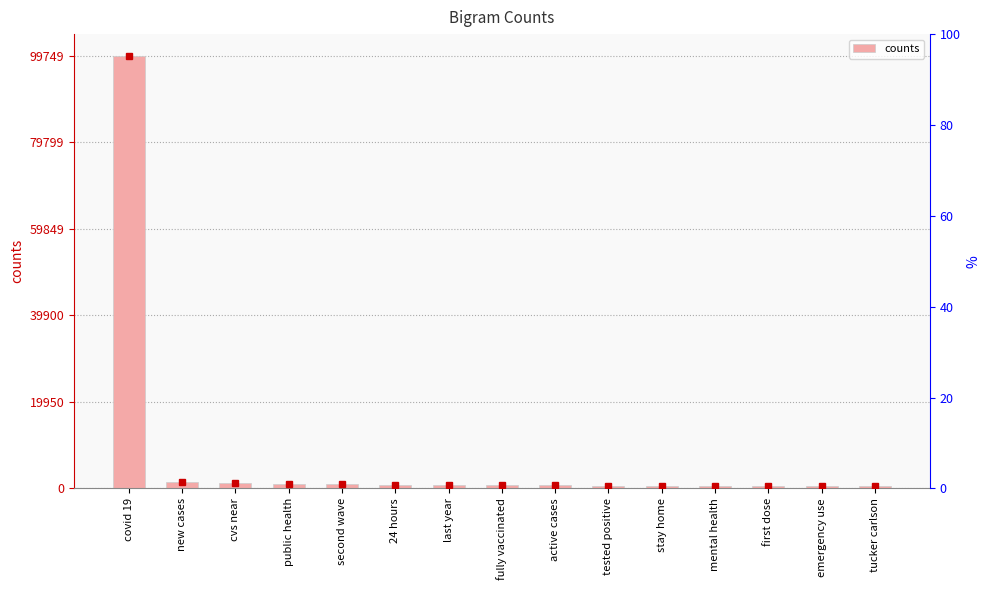

What is the difference between the values at 24 hours and covid 19?

98890